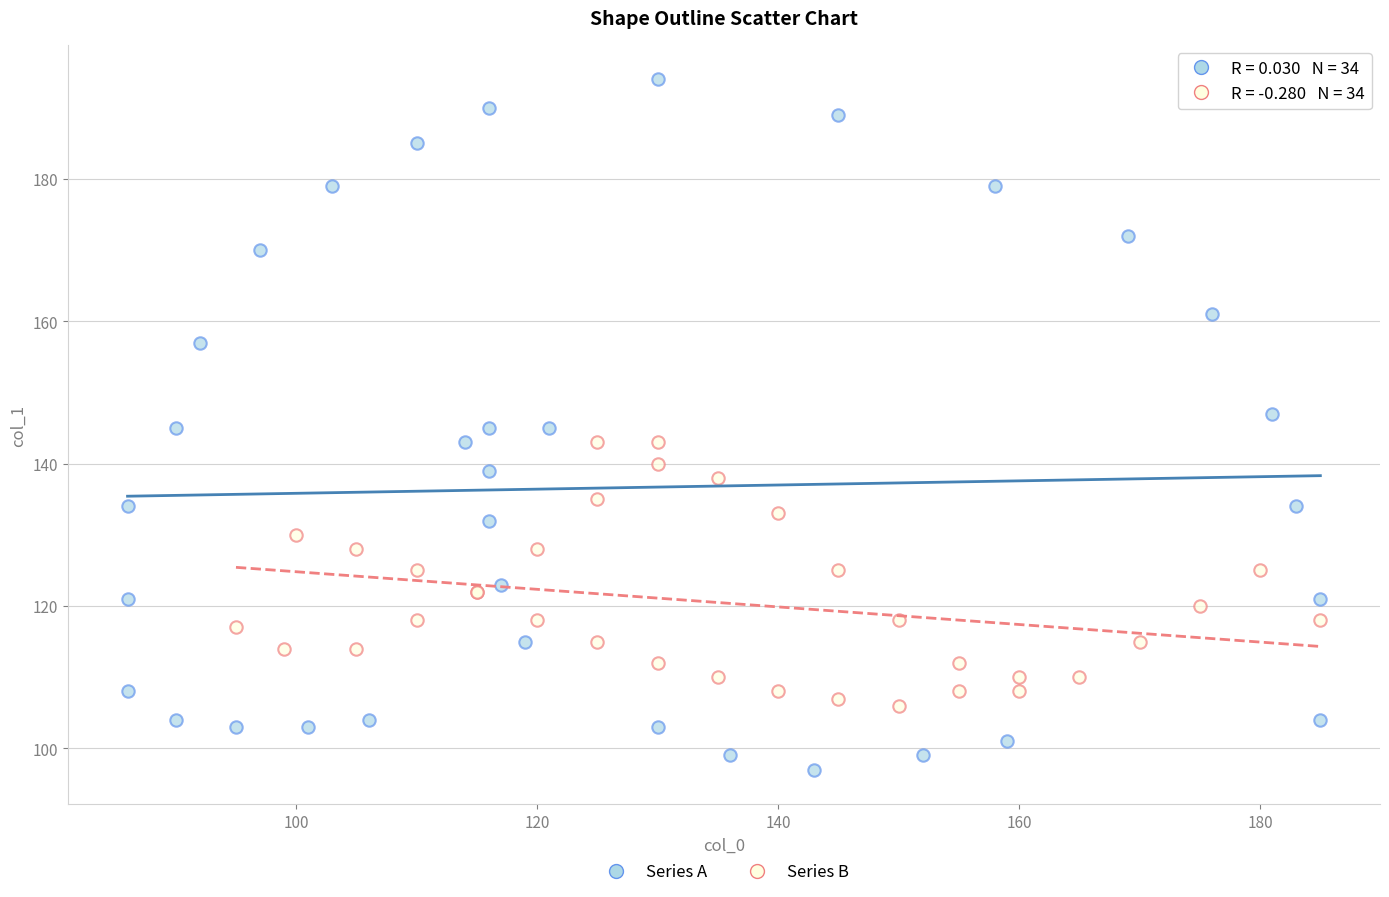

Which series contains the lowest Y value?

Series A